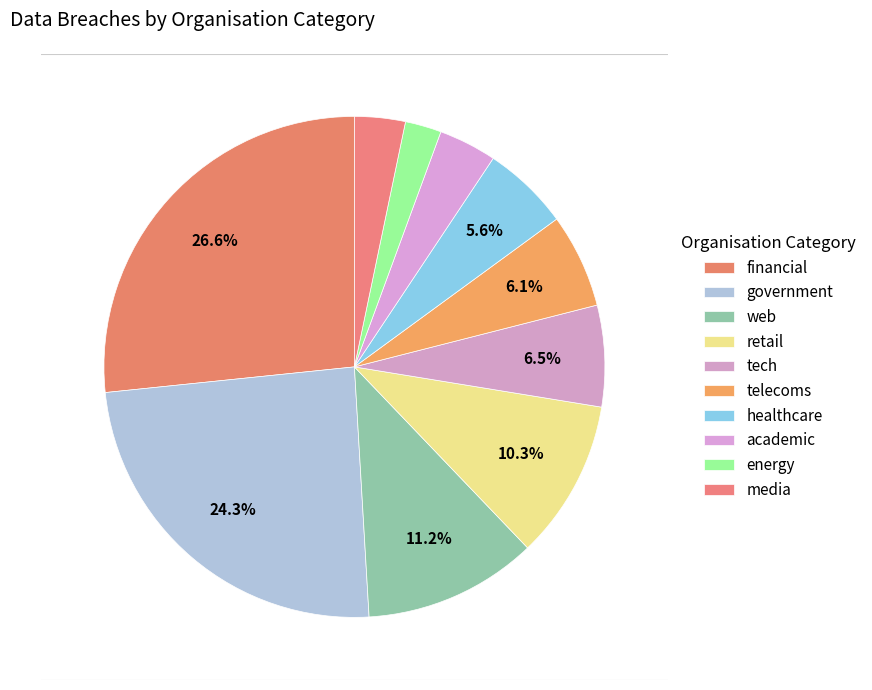

The government slice represents 24% of the pie. True or false?

True